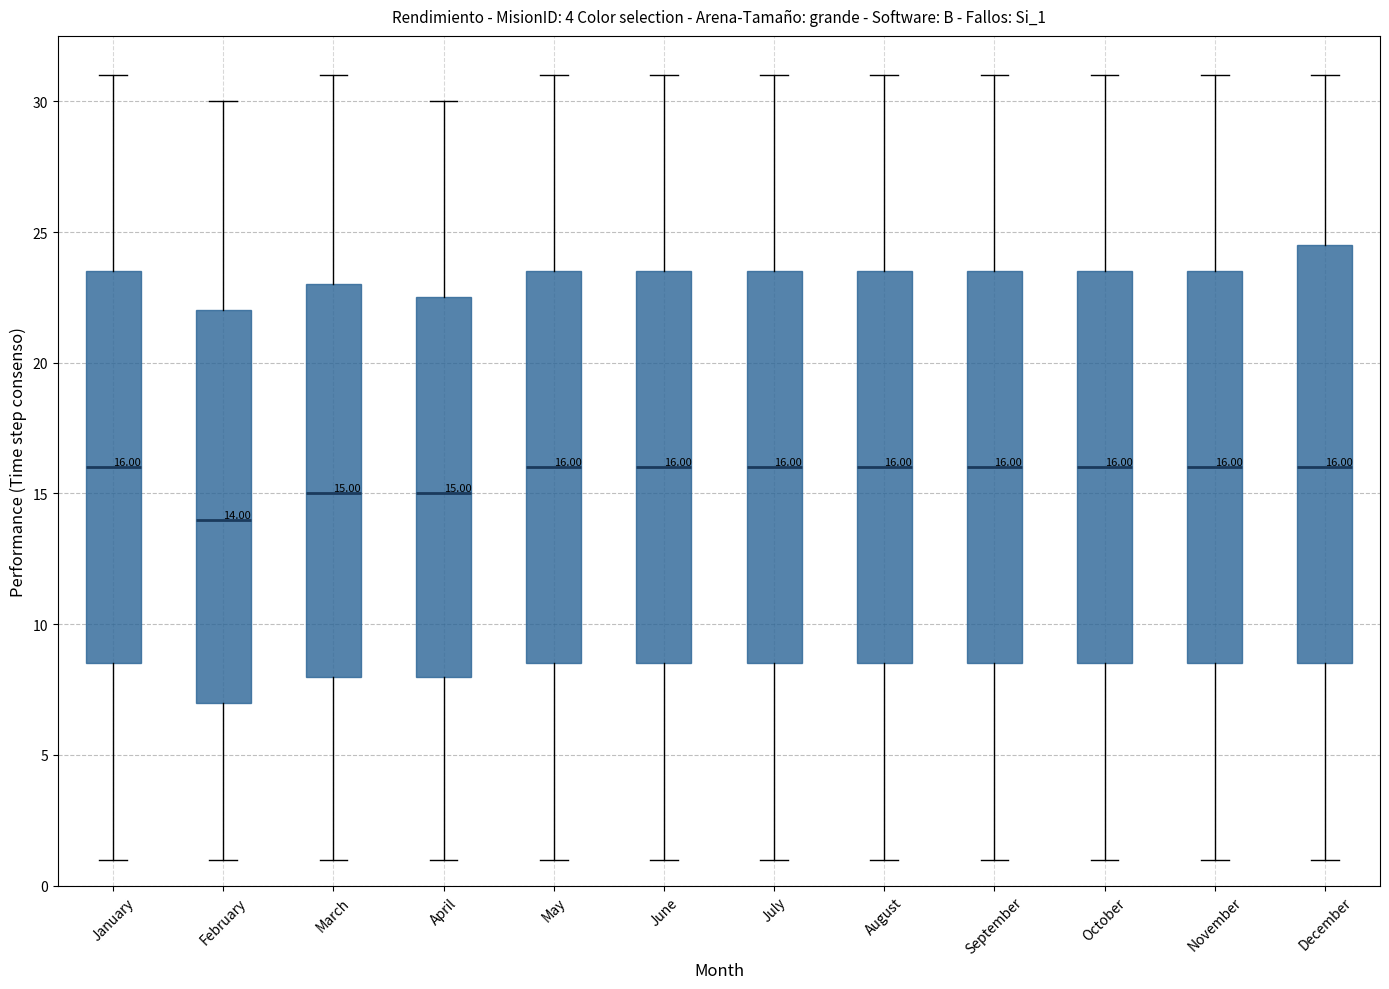

Comparing the boxes themselves (not the whiskers), which one is the tallest?

December